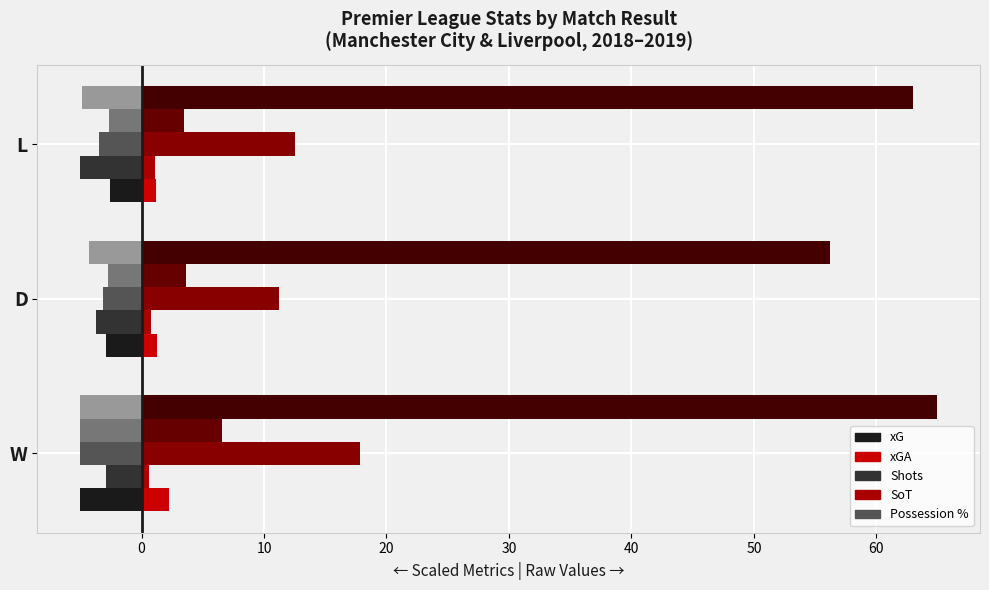

What is the value of the sh bar at the 1st from the left?

17.8